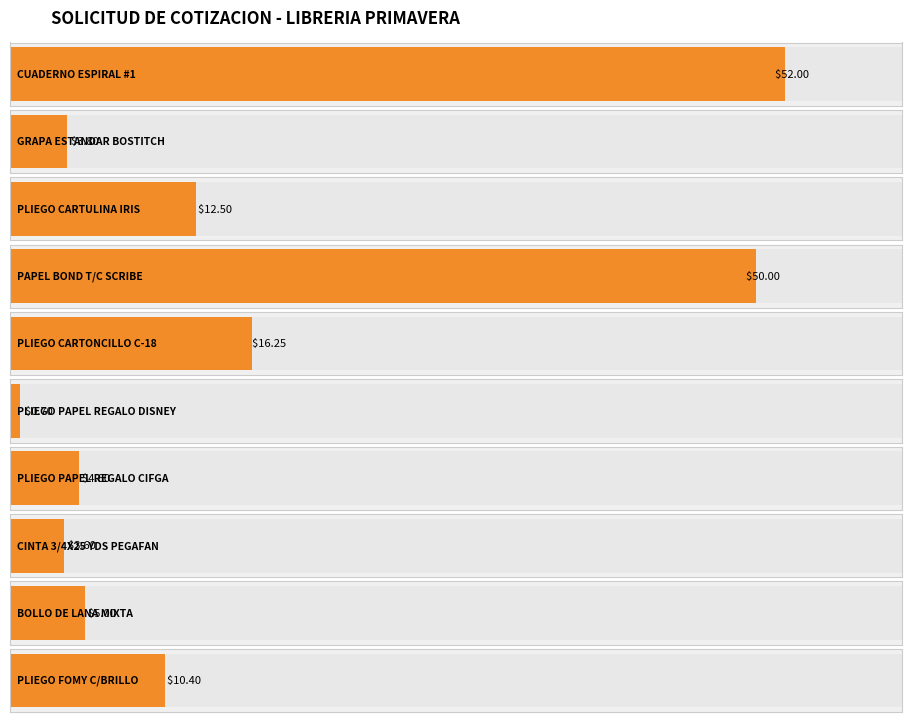

Reading left to right, list all the values displayed in this chart.

CUADERNO ESPIRAL #1=52.0	GRAPA ESTANDAR BOSTITCH=3.8	PLIEGO CARTULINA IRIS=12.5	PAPEL BOND T/C SCRIBE=50.0	PLIEGO CARTONCILLO C-18=16.2	PLIEGO PAPEL REGALO DISNEY=0.7	PLIEGO PAPEL REGALO CIFGA=4.6	CINTA 3/4X25 YDS PEGAFAN=3.6	BOLLO DE LANA MIXTA=5.0	PLIEGO FOMY C/BRILLO=10.4